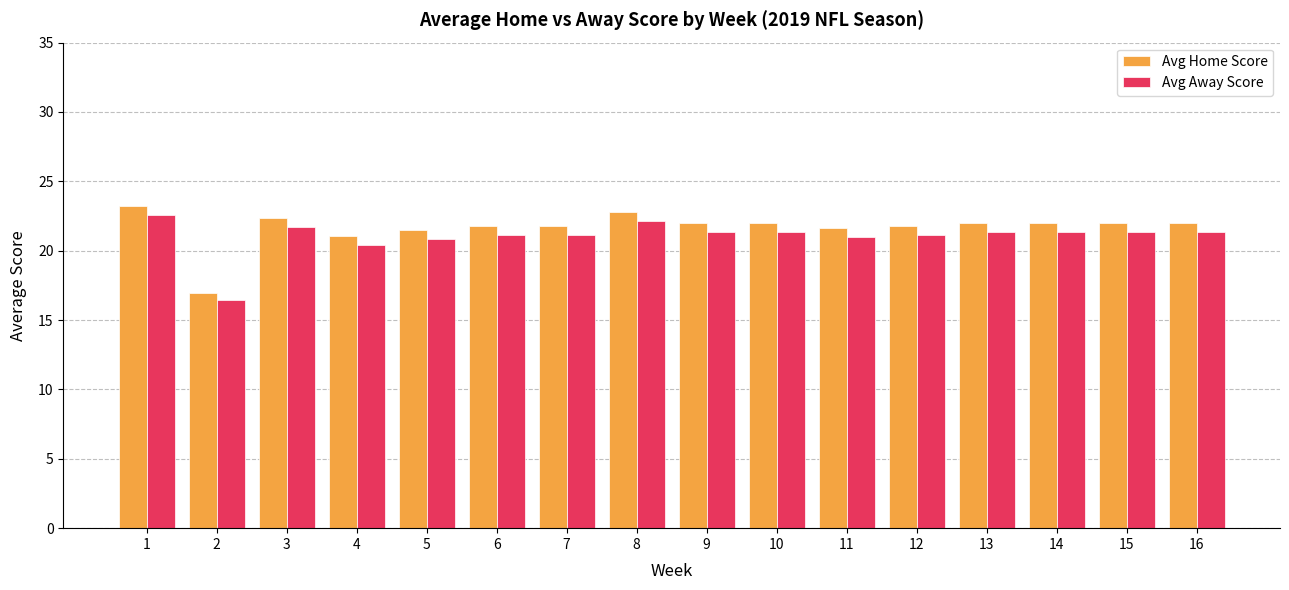

What is the maximum value for Avg Away Score?

22.6